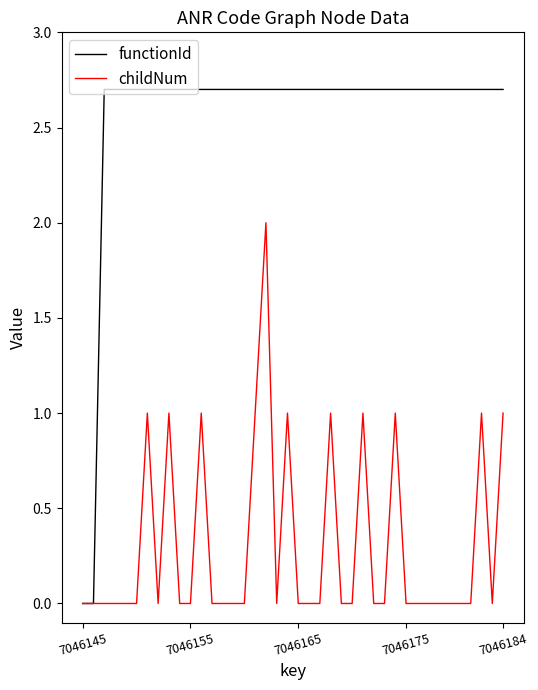

List the series in order of their peak value, lowest first.

childNum, functionId